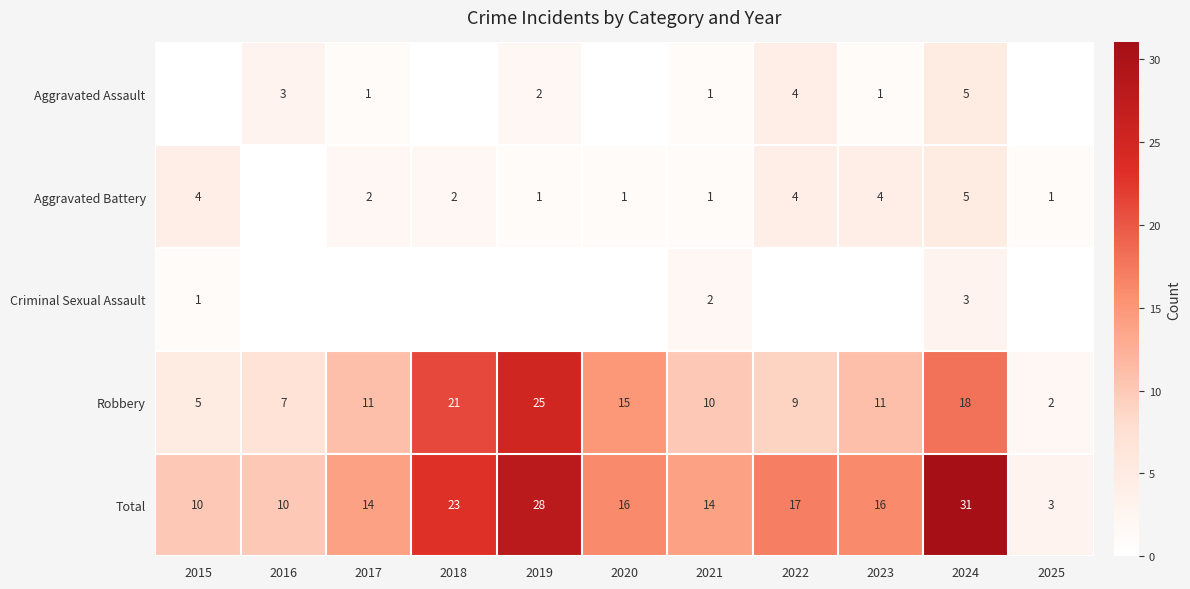

True or false: Total has a value of 21 at 2017.

False